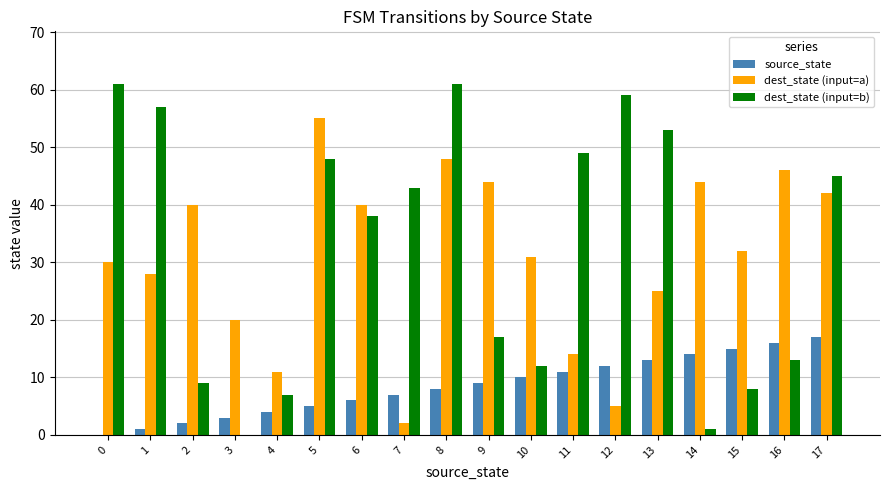

The dest_state (input=b) series shows 61 at 0. True or false?

True